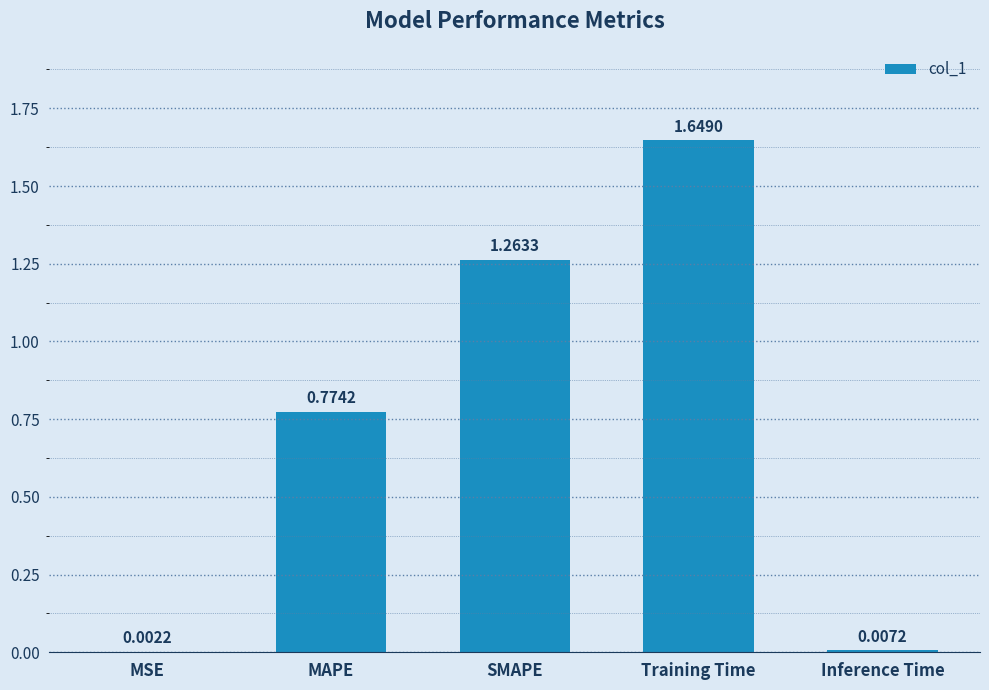

Which label corresponds to the largest value in the chart?

Training Time